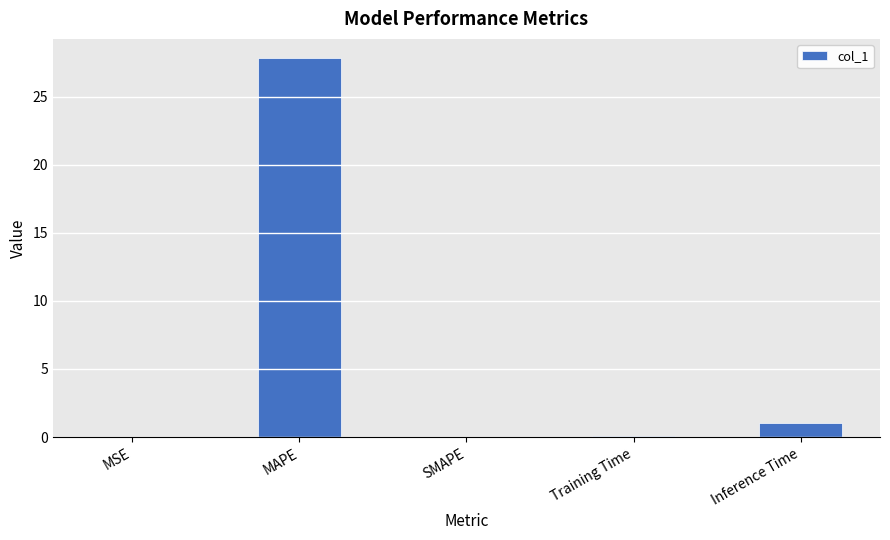

How many series are shown in this chart?

1